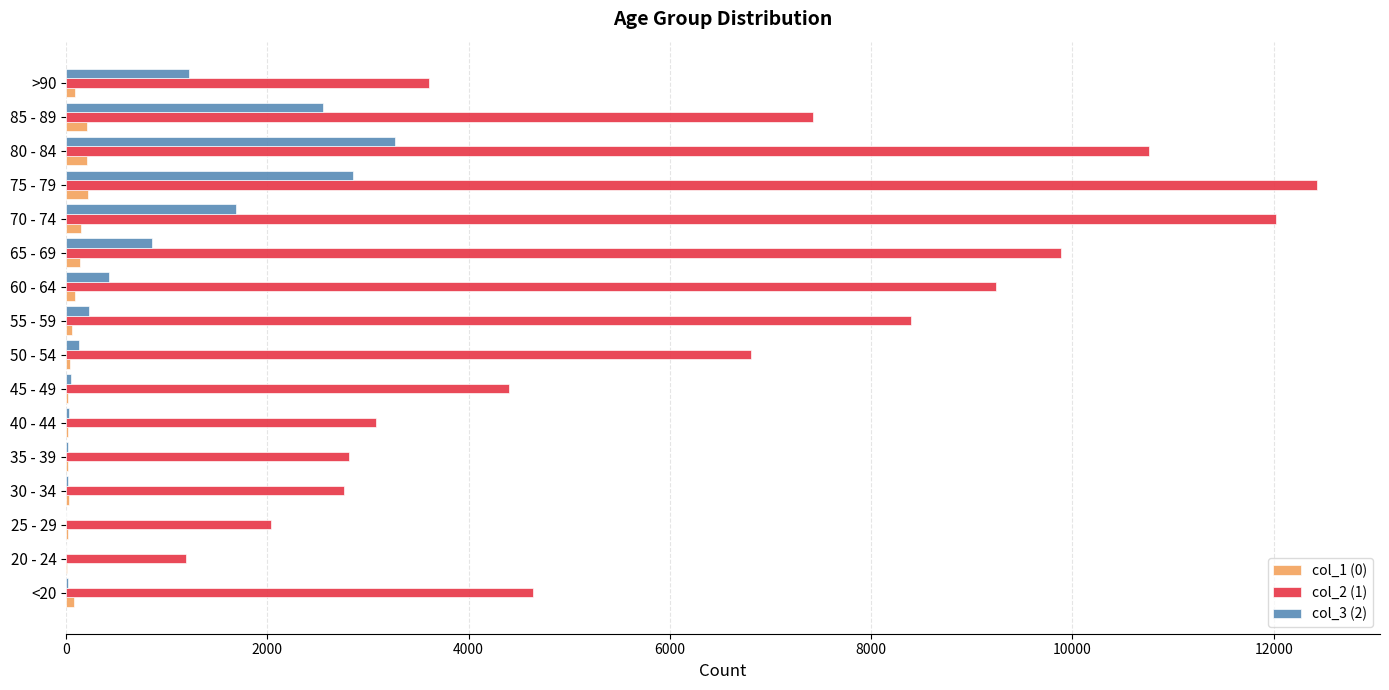

The value of col_2 (1) at 40 - 44 is 4287. True or false?

False